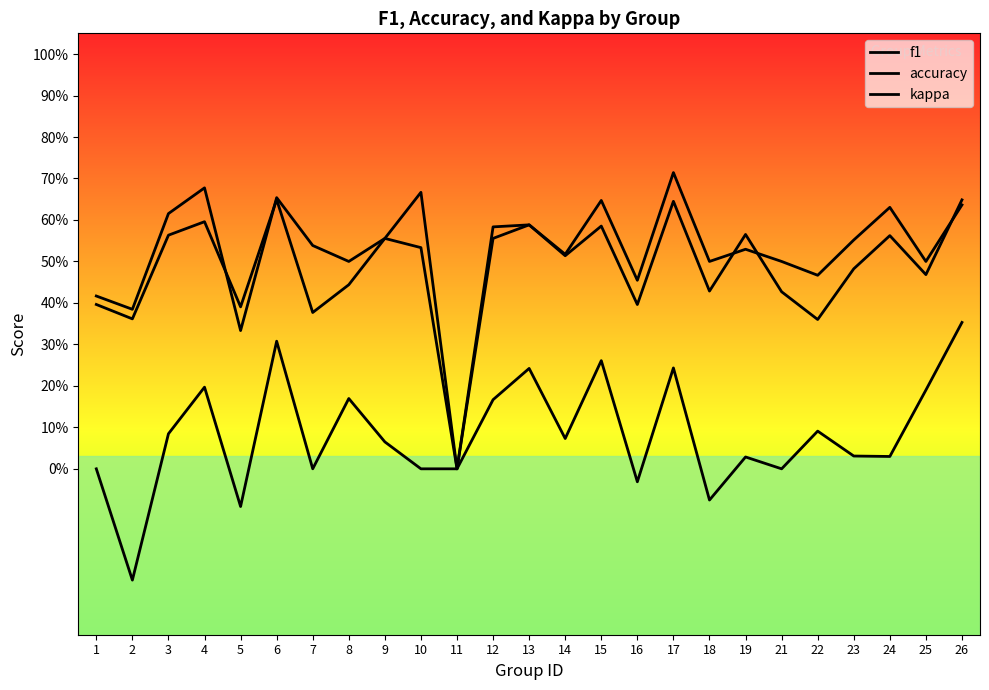

What is the sum of all accuracy values?

13.2